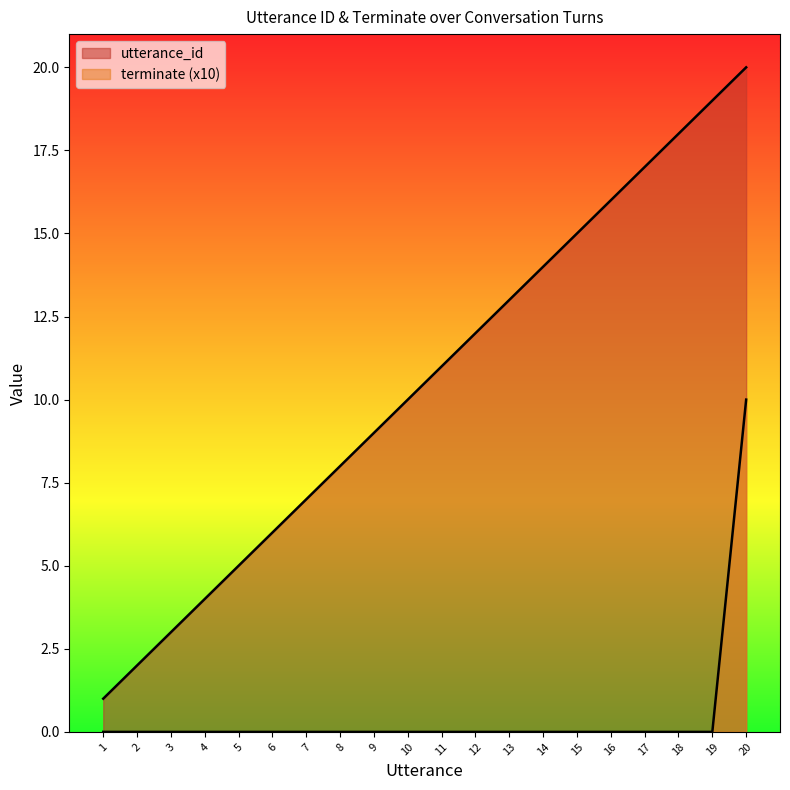

True or false: utterance_id has a value of 13 at 13.

True